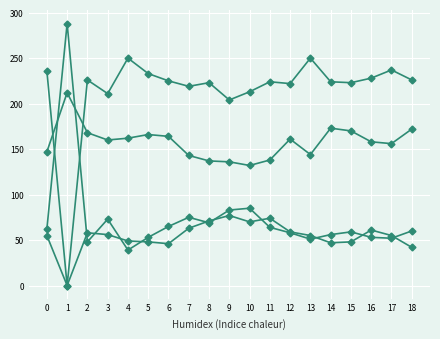

Does the chart have visible grid lines?

Yes